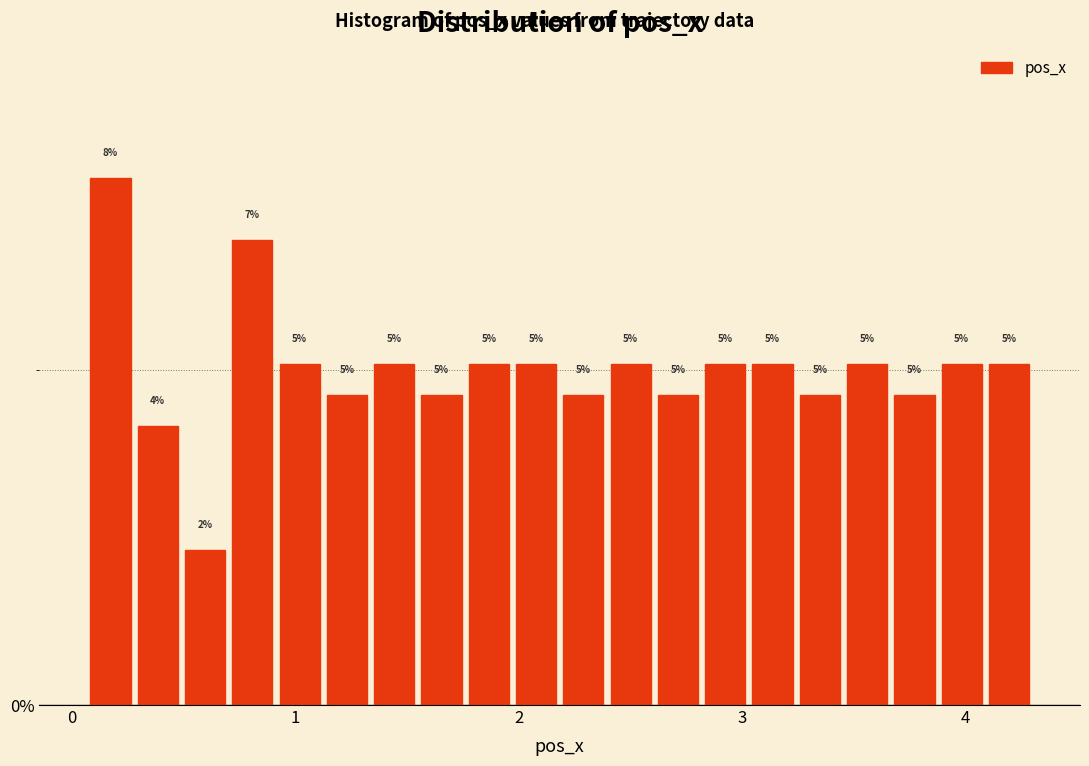

Read against the x-axis, roughly where is the centre of the tallest bar?

0.2